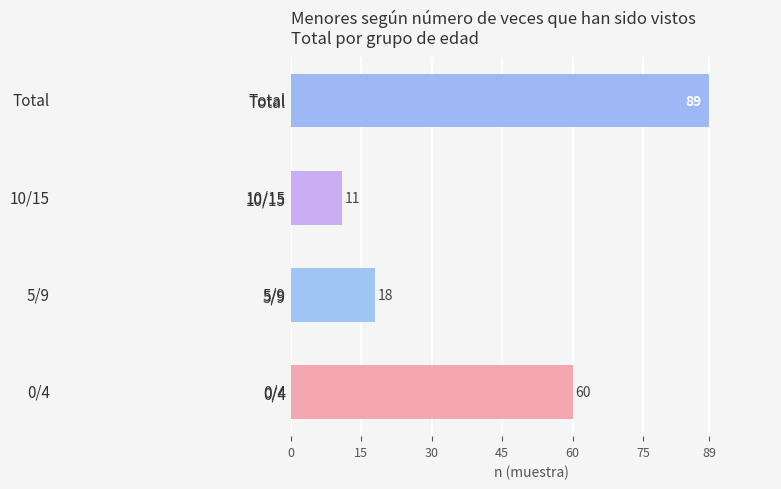

How many distinct data groups are displayed?

1